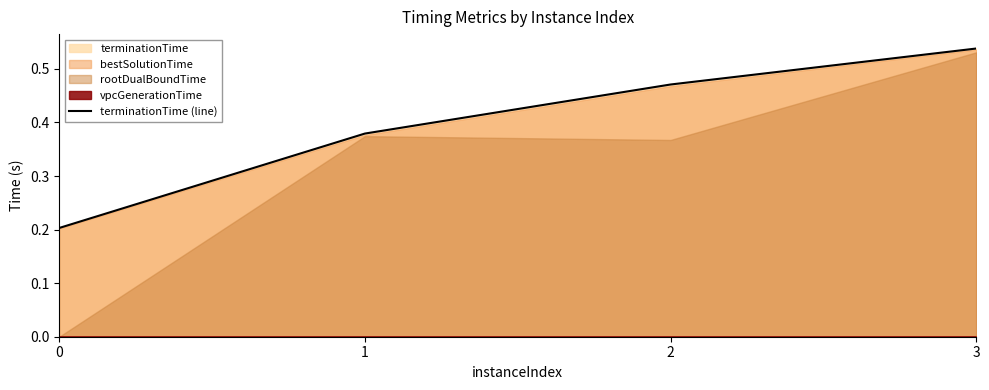

Is it true that the value at 2 is 0.6?

False